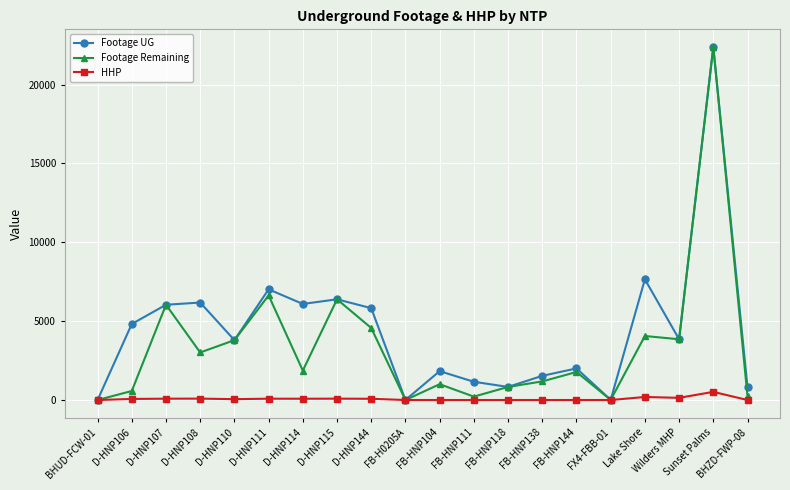

Is this an area chart (filled region under the line)?

No